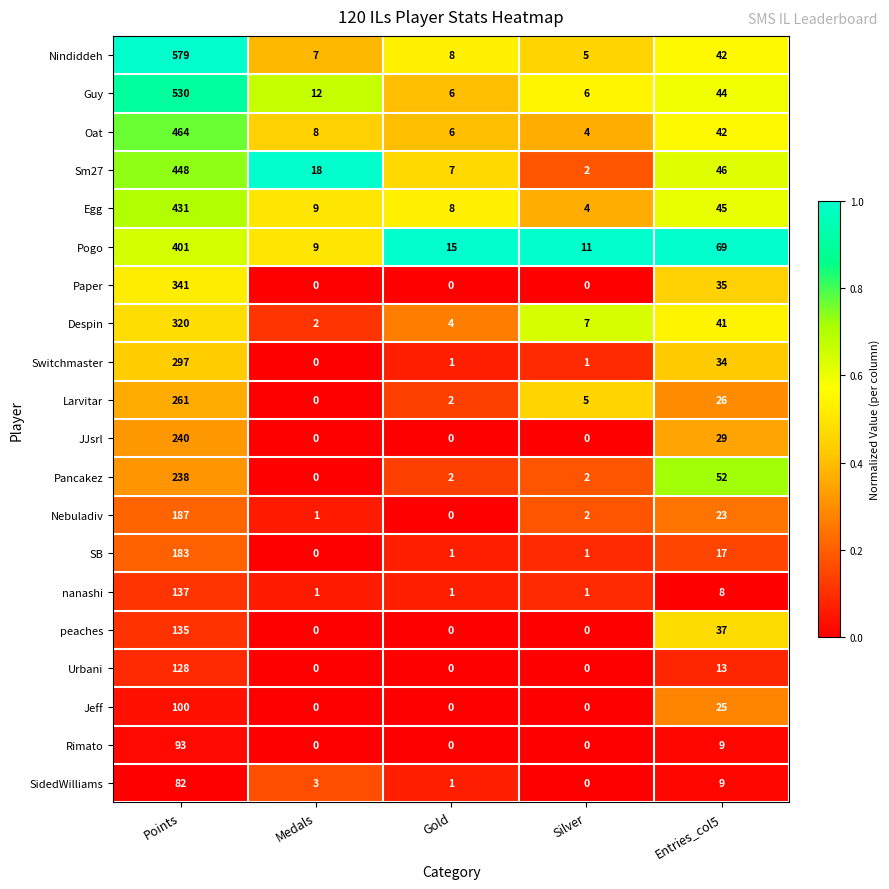

Where does the Pancakez series first go above 2?

Points